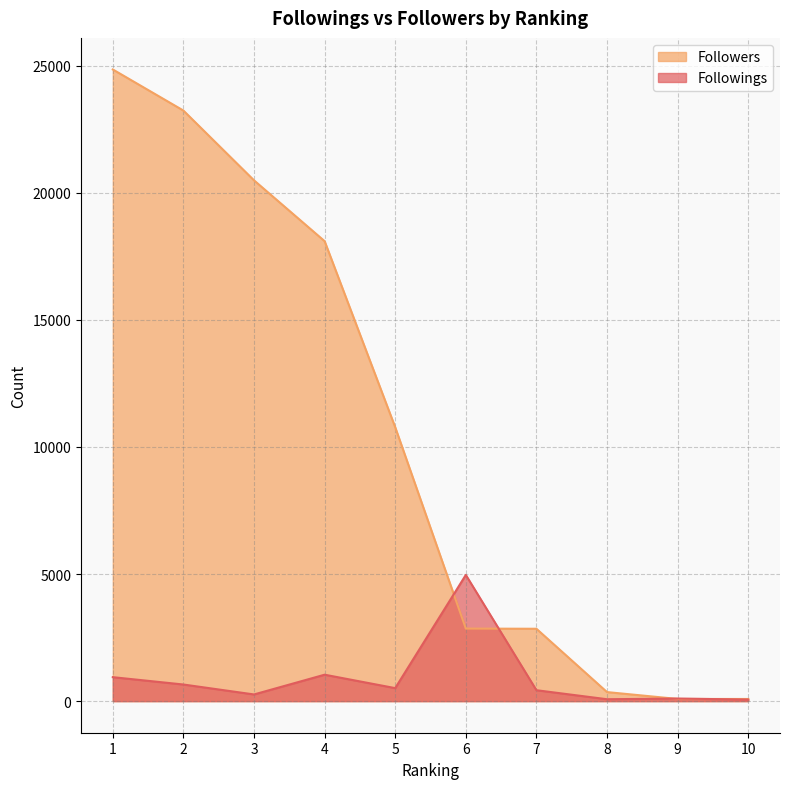

How many intersections are there between Followings and Followers?

4